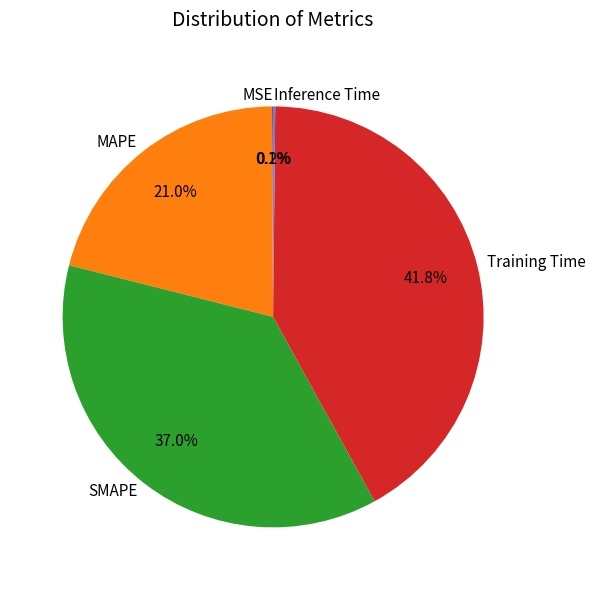

Is it true that MAPE is 21% of the pie?

True